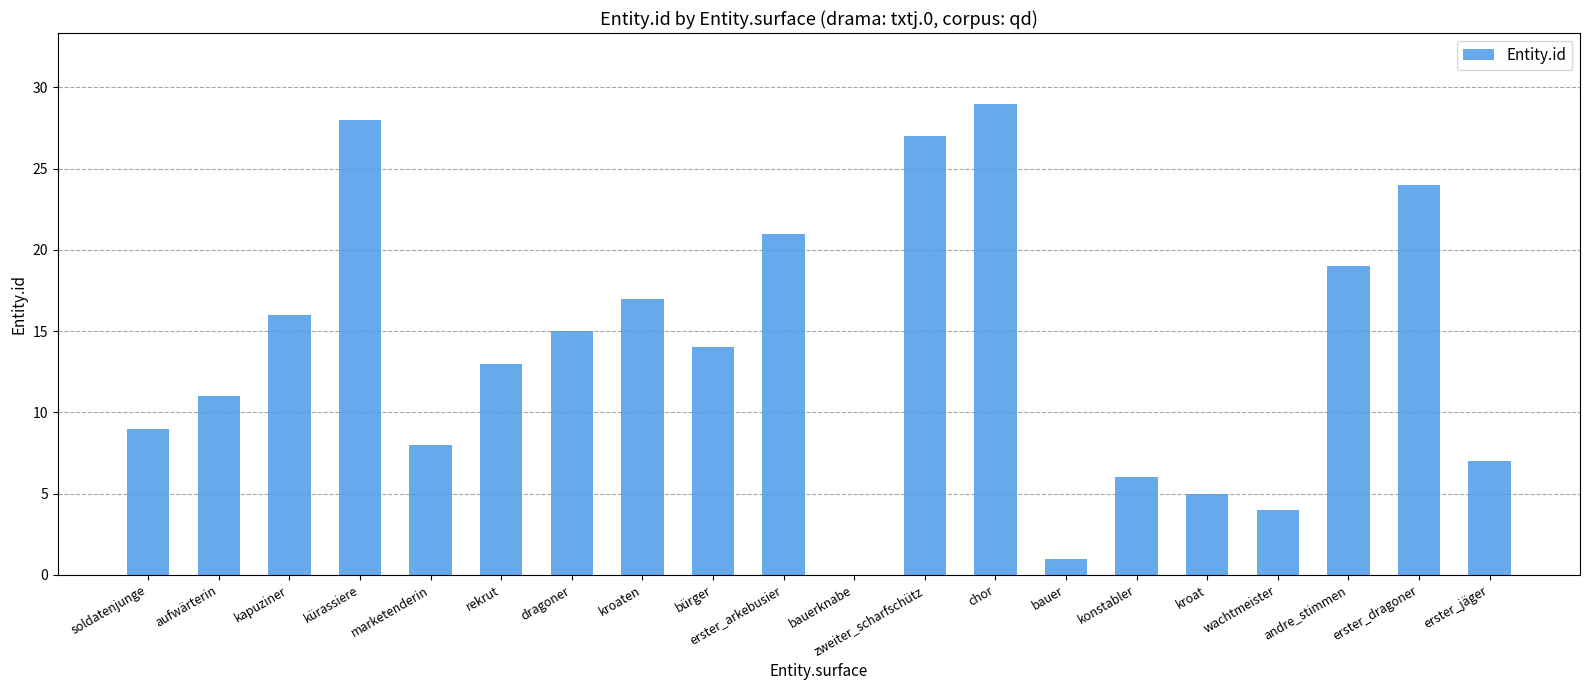

Reading left to right, list all the values displayed in this chart.

soldatenjunge=9	aufwärterin=11	kapuziner=16	kürassiere=28	marketenderin=8	rekrut=13	dragoner=15	kroaten=17	bürger=14	erster_arkebusier=21	bauerknabe=0	zweiter_scharfschütz=27	chor=29	bauer=1	konstabler=6	kroat=5	wachtmeister=4	andre_stimmen=19	erster_dragoner=24	erster_jäger=7